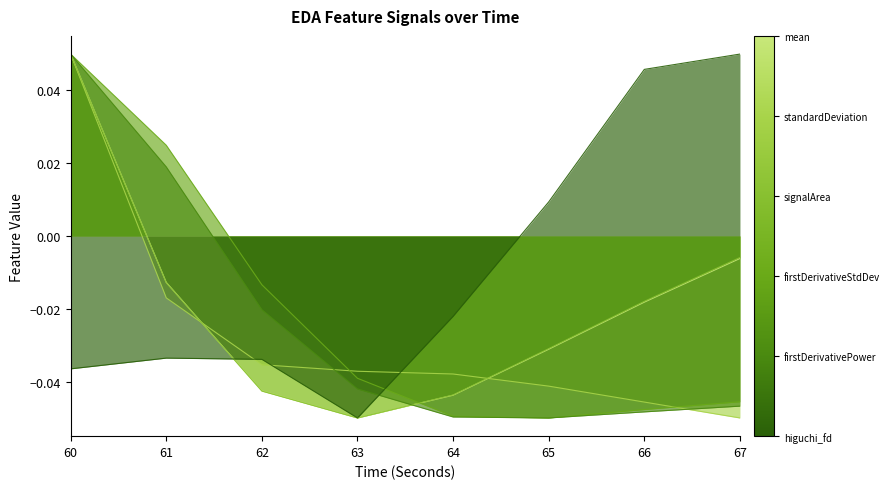

Where is standardDeviation_EDA nearest to the value 0?

61